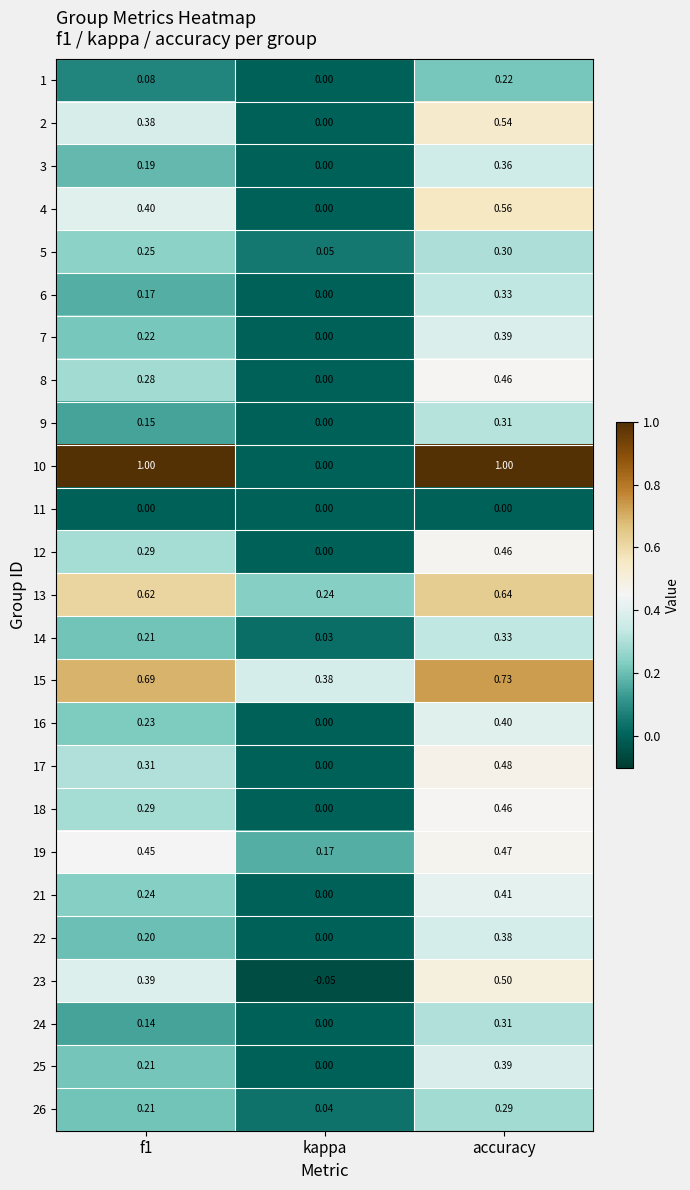

At how many categories does at least one series exceed 0?

3